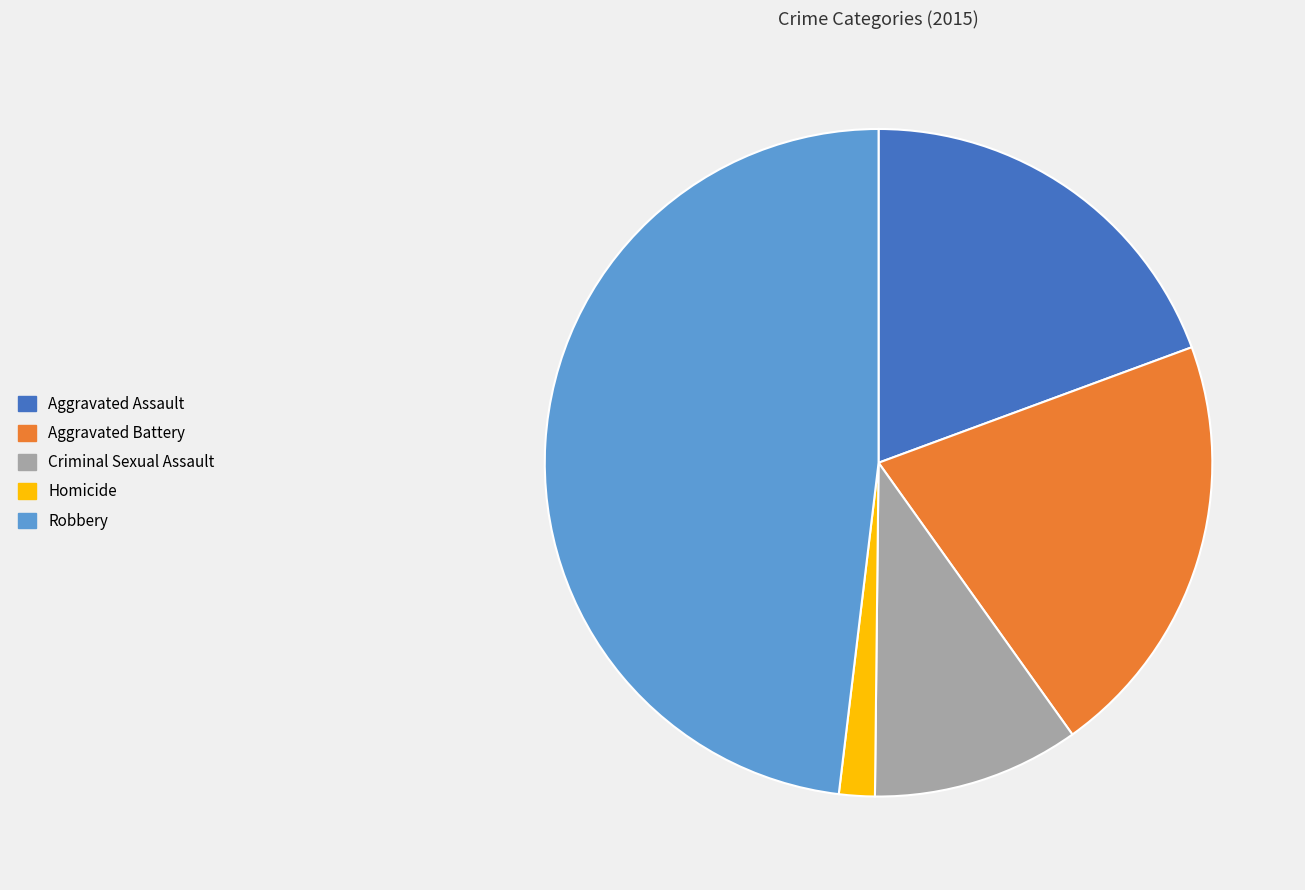

Between Aggravated Assault and Robbery, which is larger?

Robbery